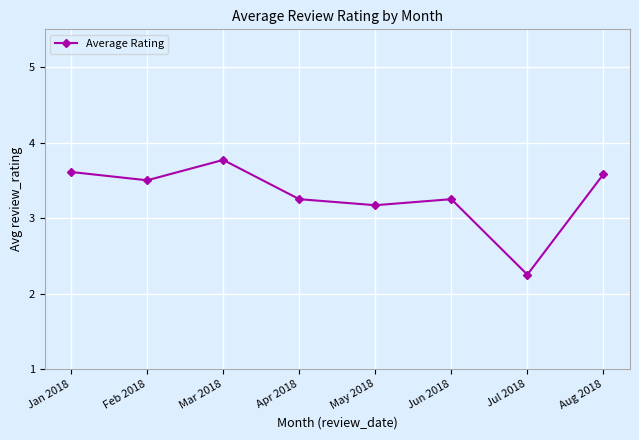

How many data points are above 3?

7